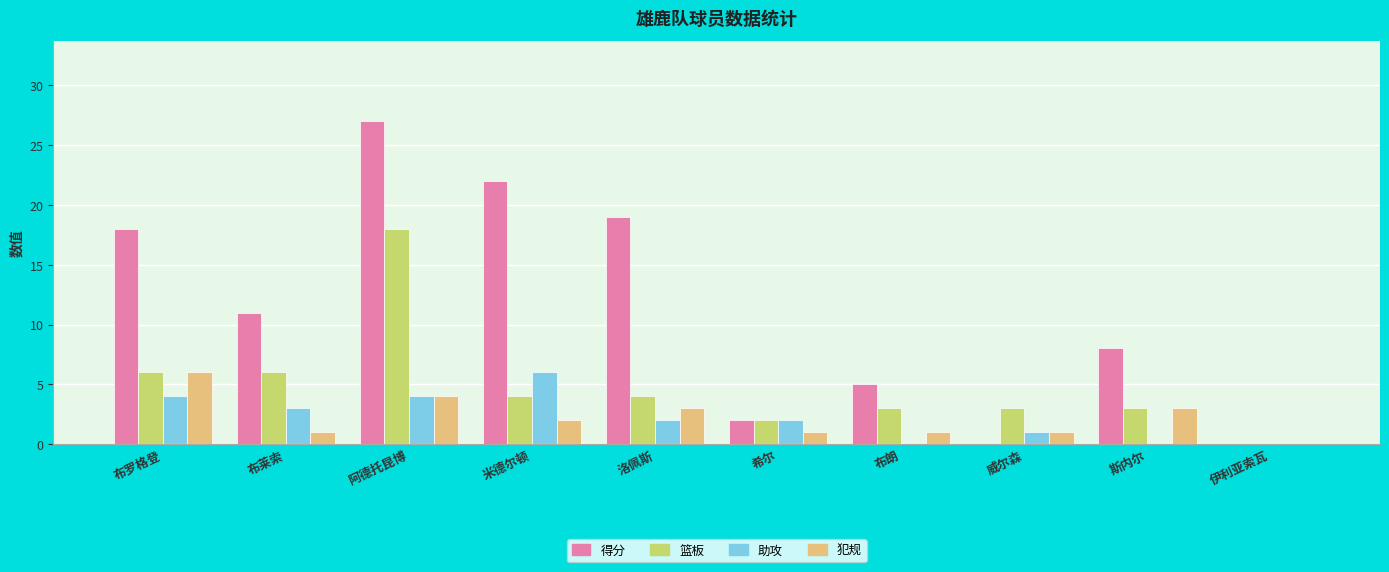

Between 阿德托昆博 and 洛佩斯, which series saw the biggest shift?

篮板